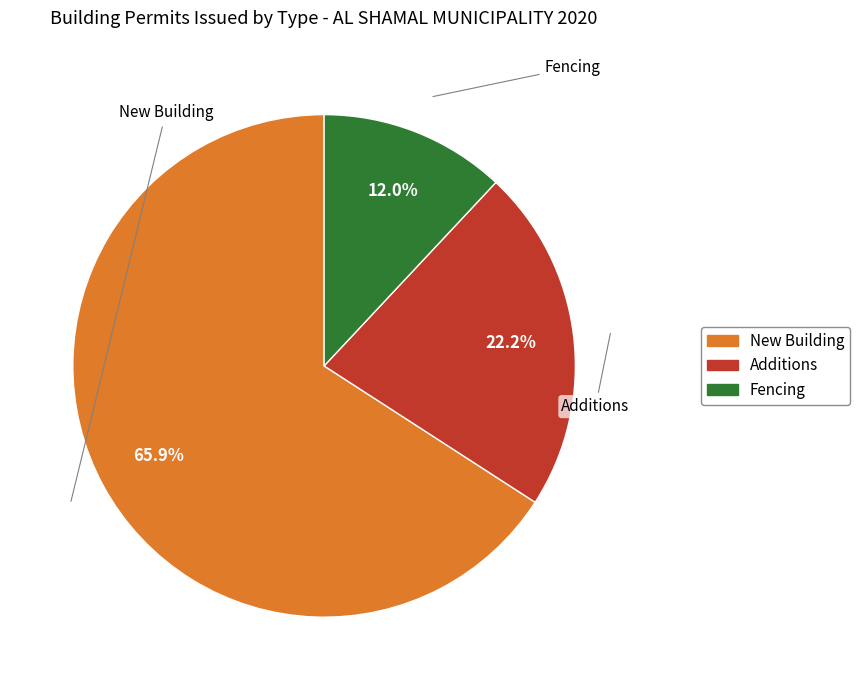

To the nearest percent, what is the average slice percentage?

33%